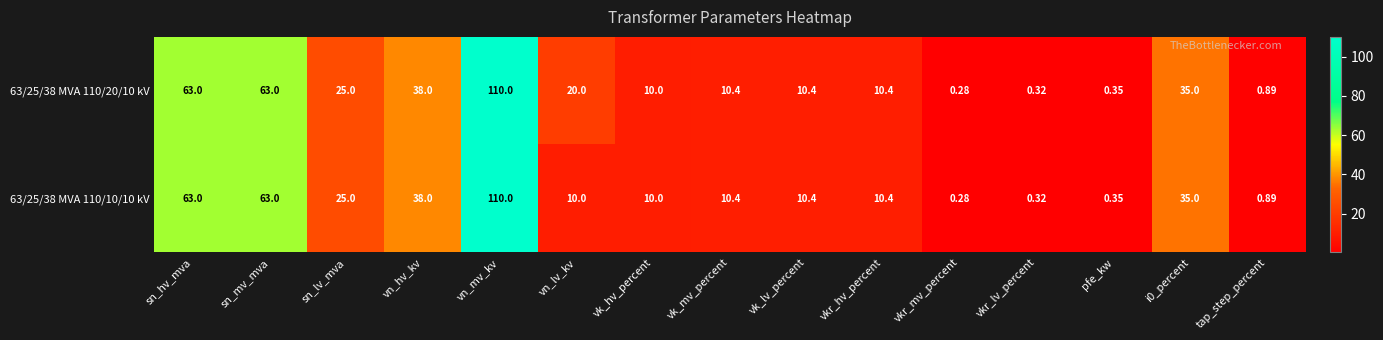

Rank the series by their average value, from highest to lowest.

63/25/38 MVA 110/20/10 kV, 63/25/38 MVA 110/10/10 kV